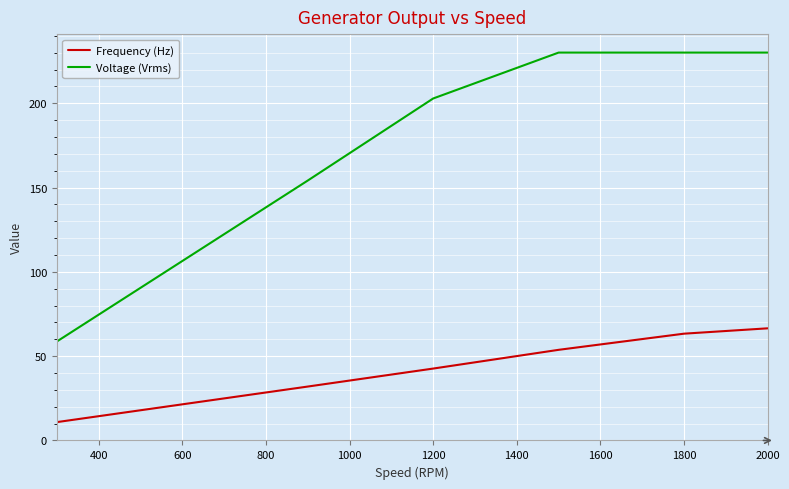

What is the difference between the maximum and minimum values in the Voltage (Vrms) series?

171.4